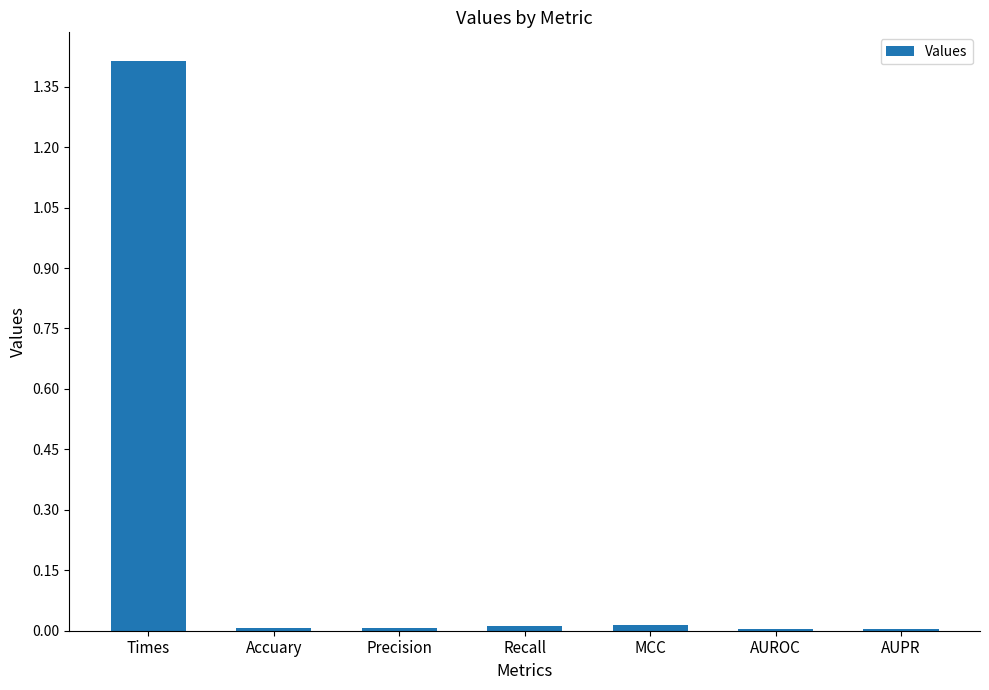

What position from the right is Times?

7